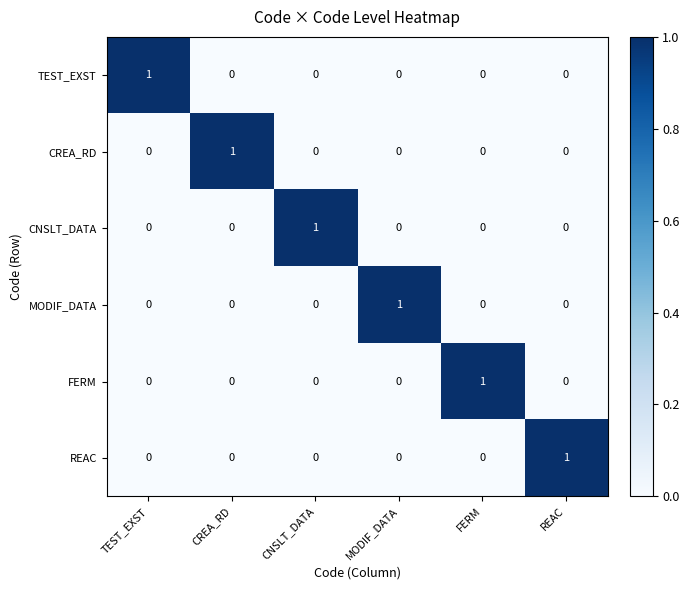

Is it true that CNSLT_DATA equals 0 at FERM?

True